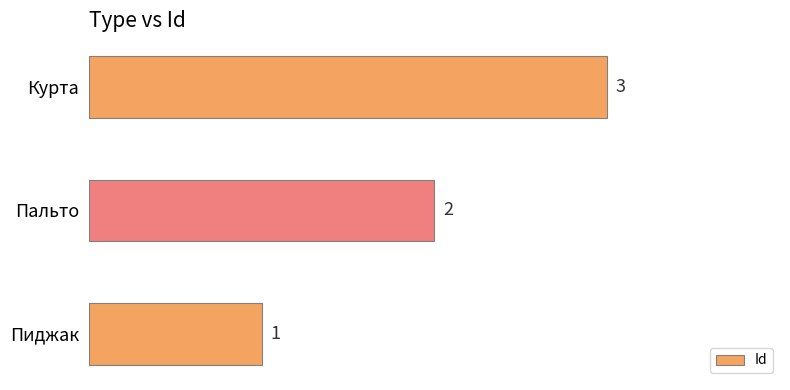

What is the sum of the values at Пиджак and Курта?

4